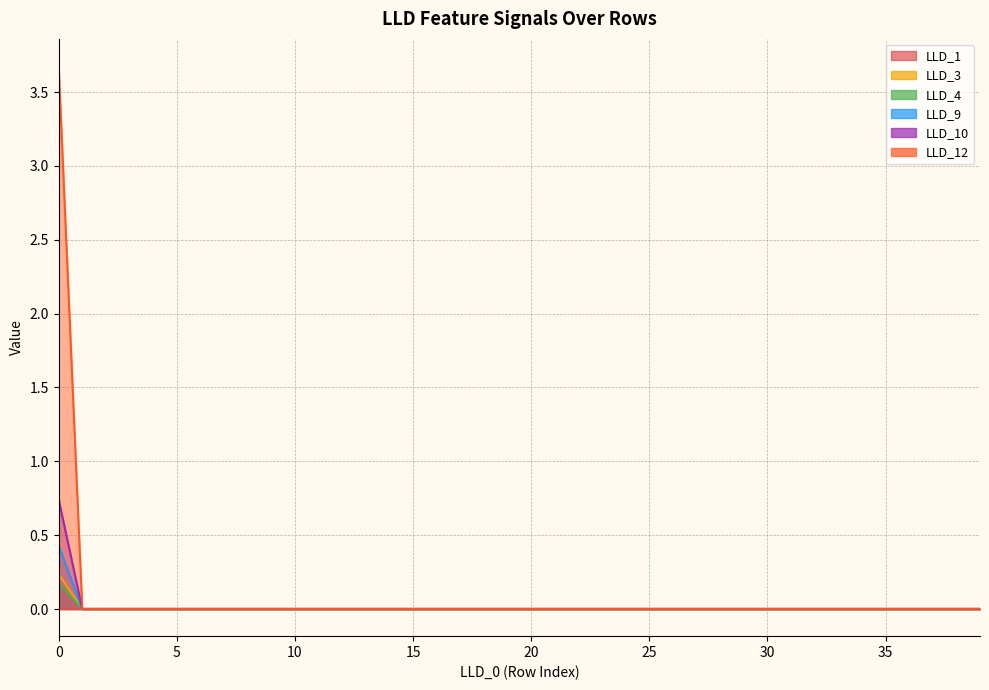

What are all the series names shown in the legend?

LLD_1, LLD_3, LLD_4, LLD_9, LLD_10, LLD_12